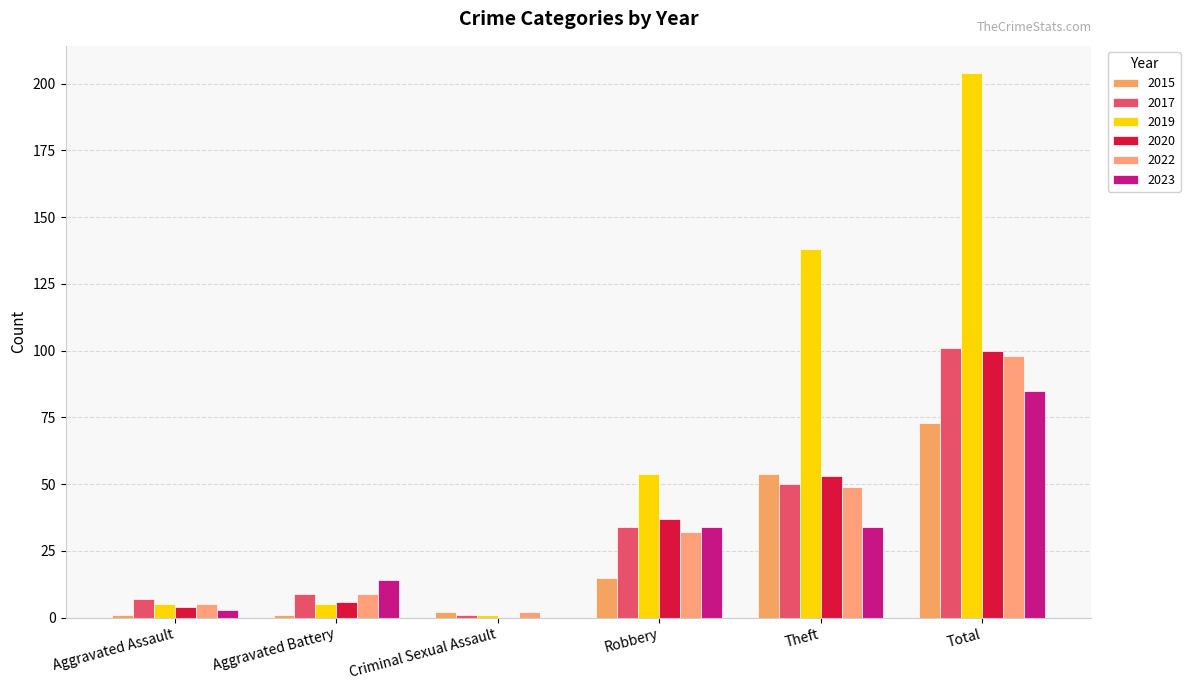

At which category is the sum across all series the highest?

Total